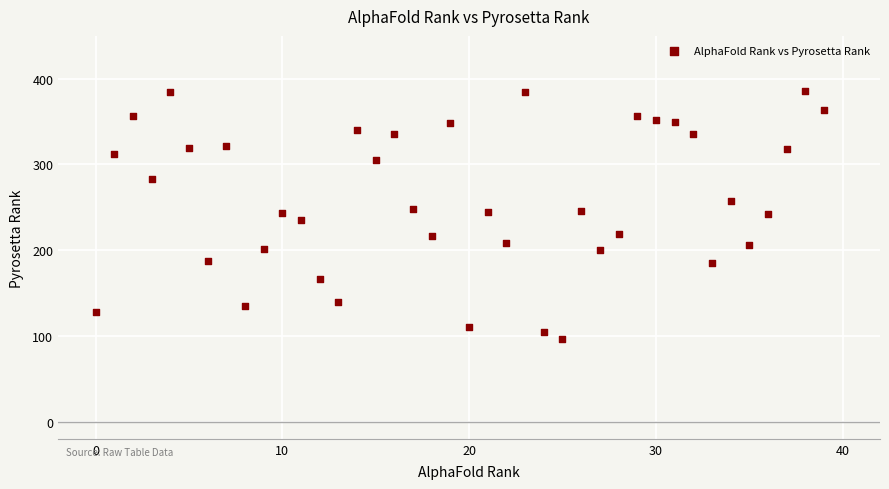

What is the range of Y values (max minus min)?

289